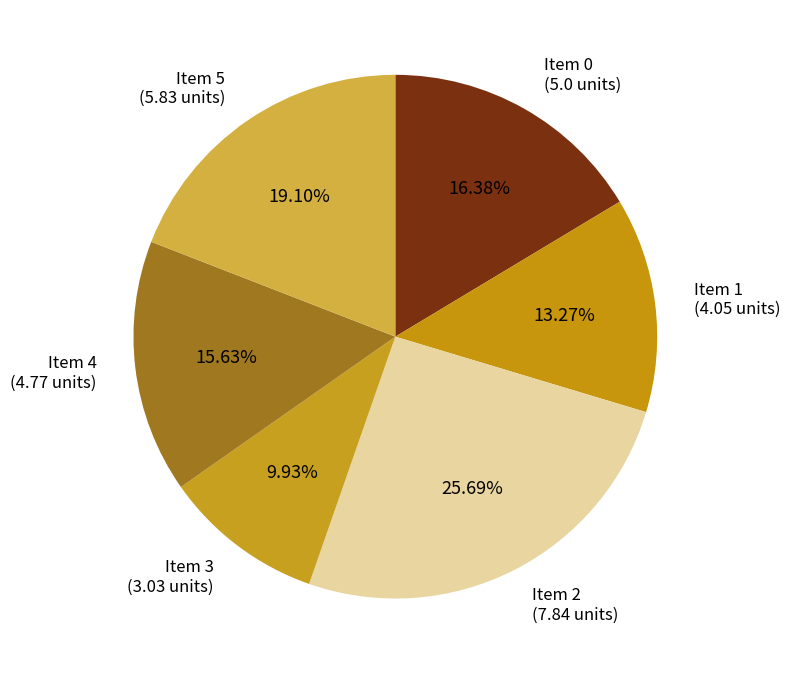

To the nearest percent, what is the difference between the largest and smallest slice percentages?

16%